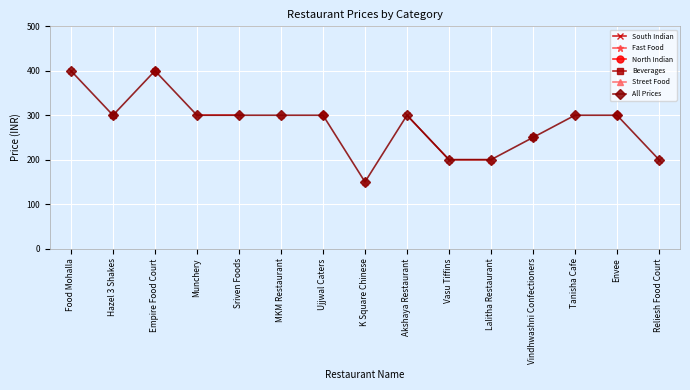

At K Square Chinese, list the series in order from smallest to largest.

South Indian, Fast Food, North Indian, Beverages, Street Food, All Prices